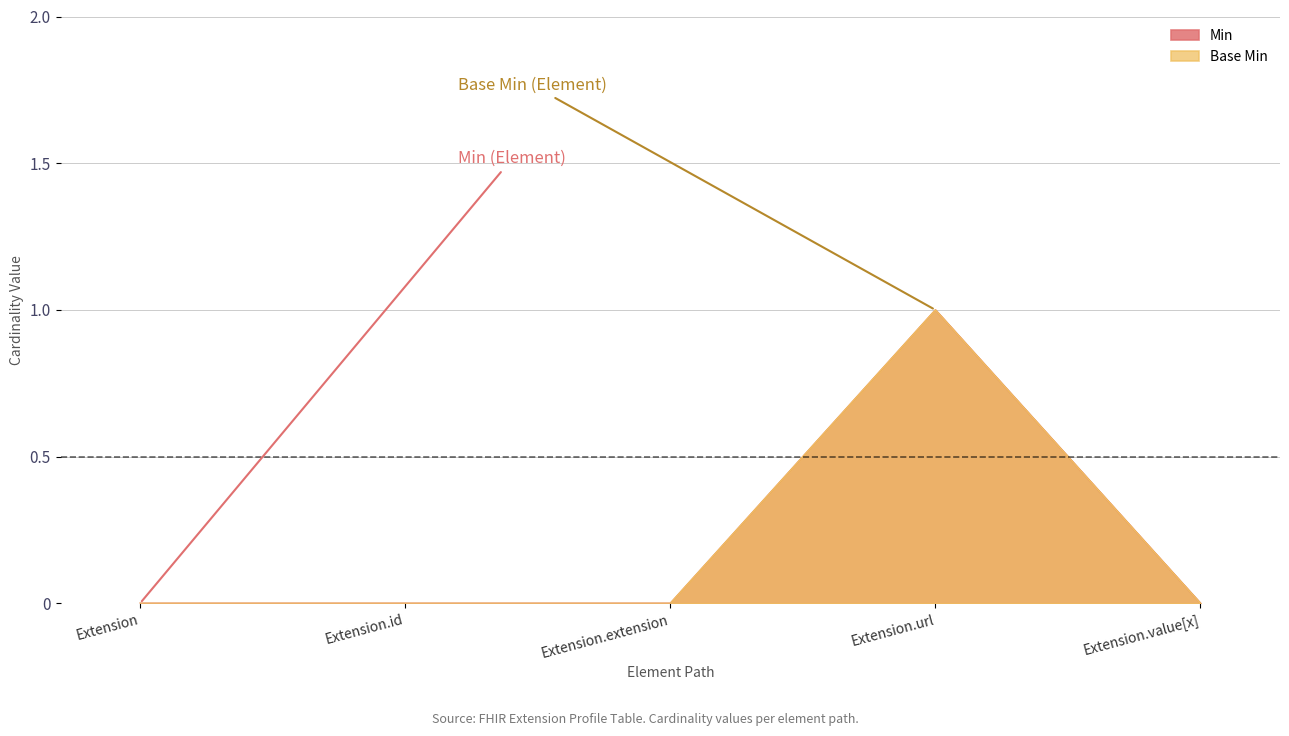

Reading right to left, list all the values displayed in this chart.

Min: 0	1	0	0	0
Base Min: 0	1	0	0	0